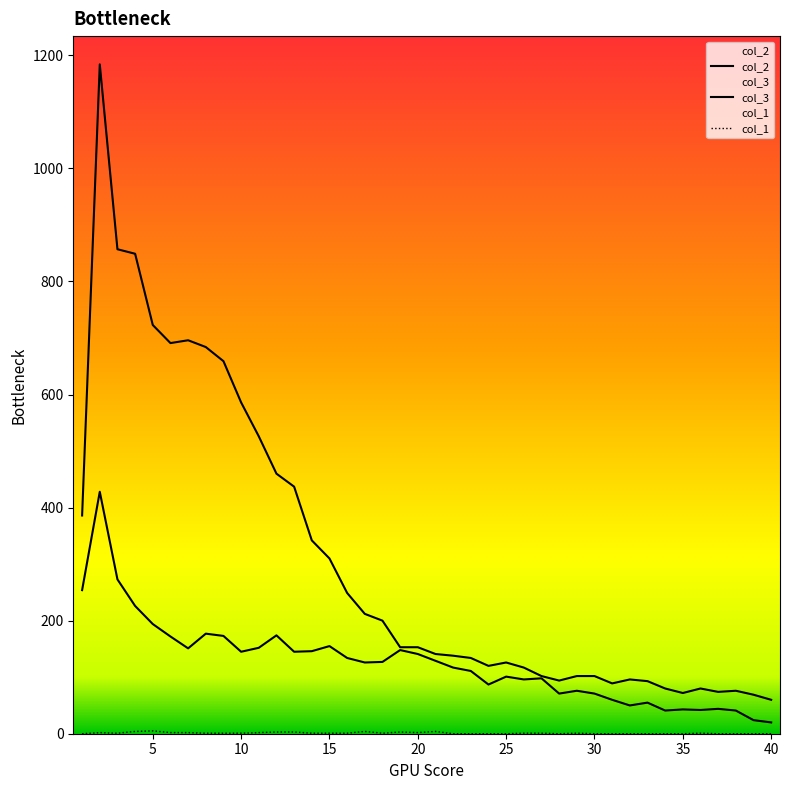

What is the sum of the col_2 values at 11 and 21?

667